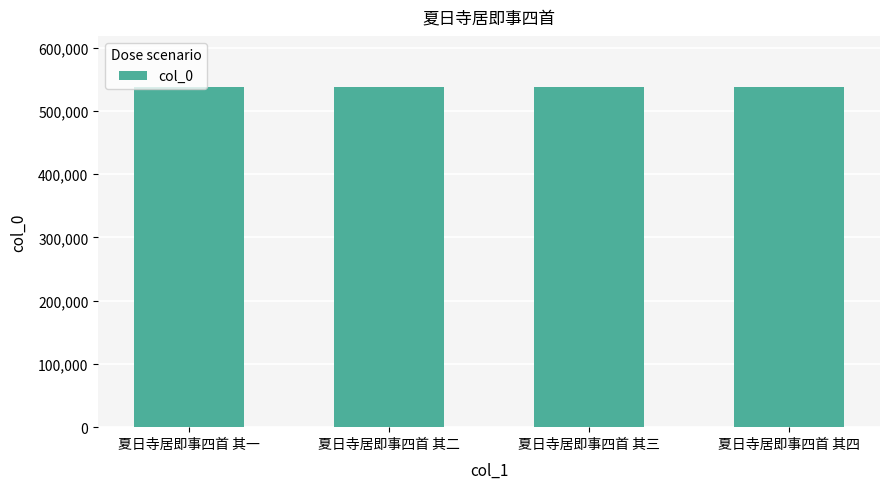

What is the minimum value shown in the chart?

537826